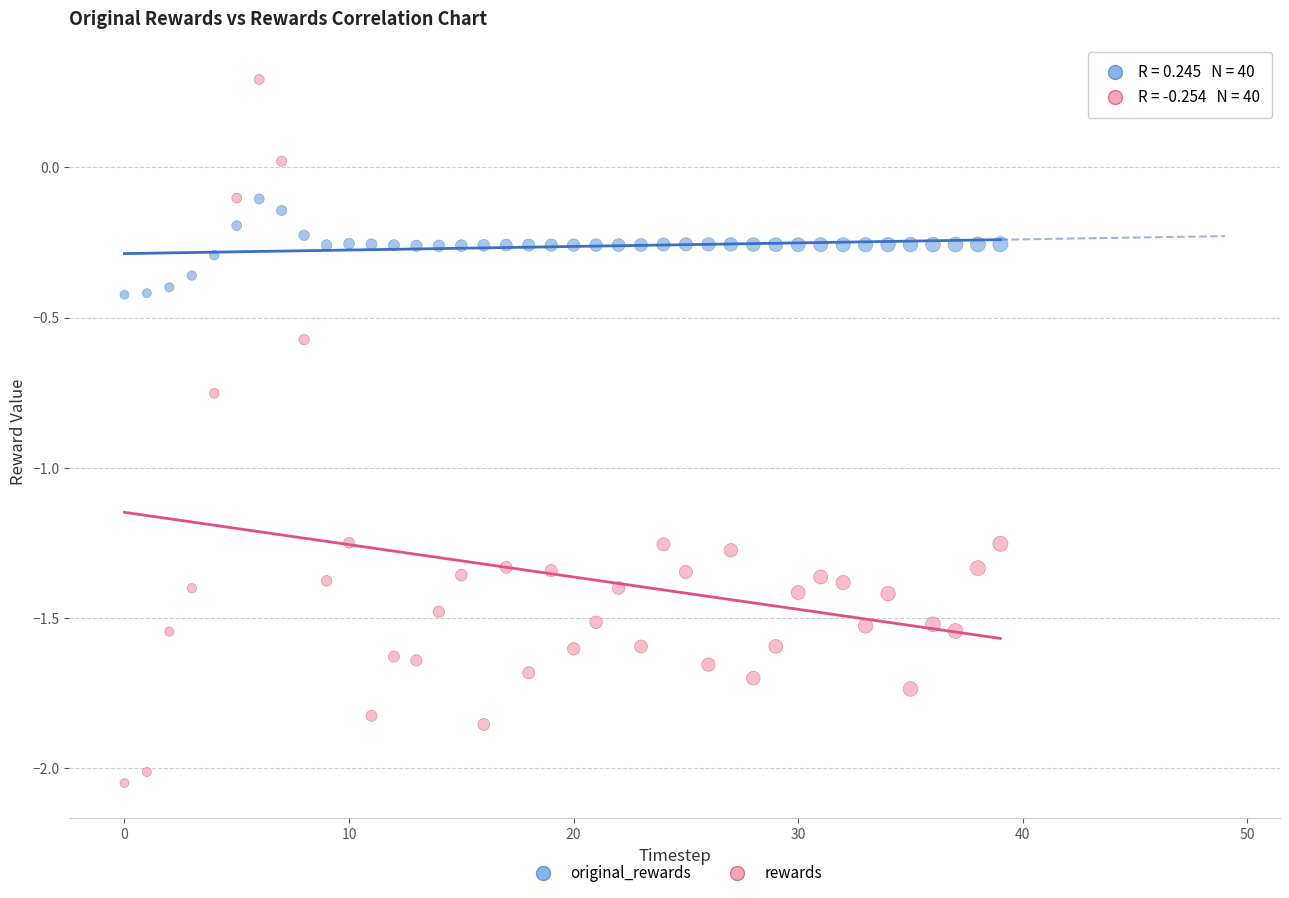

Which series contains the lowest Y value?

rewards